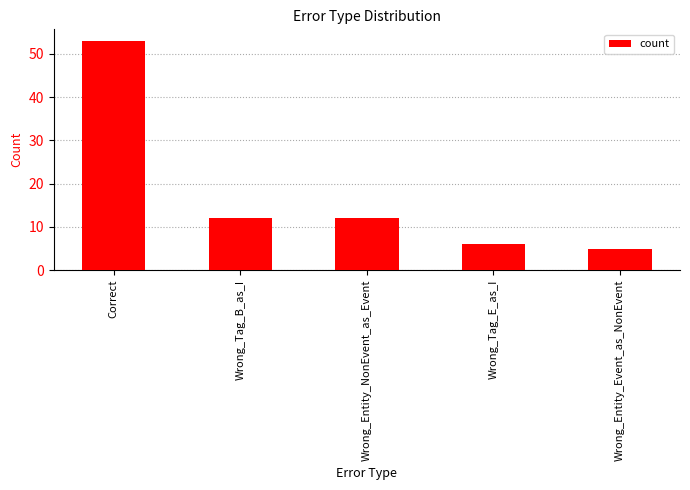

Which has a higher value, Correct or Wrong_Entity_Event_as_NonEvent?

Correct